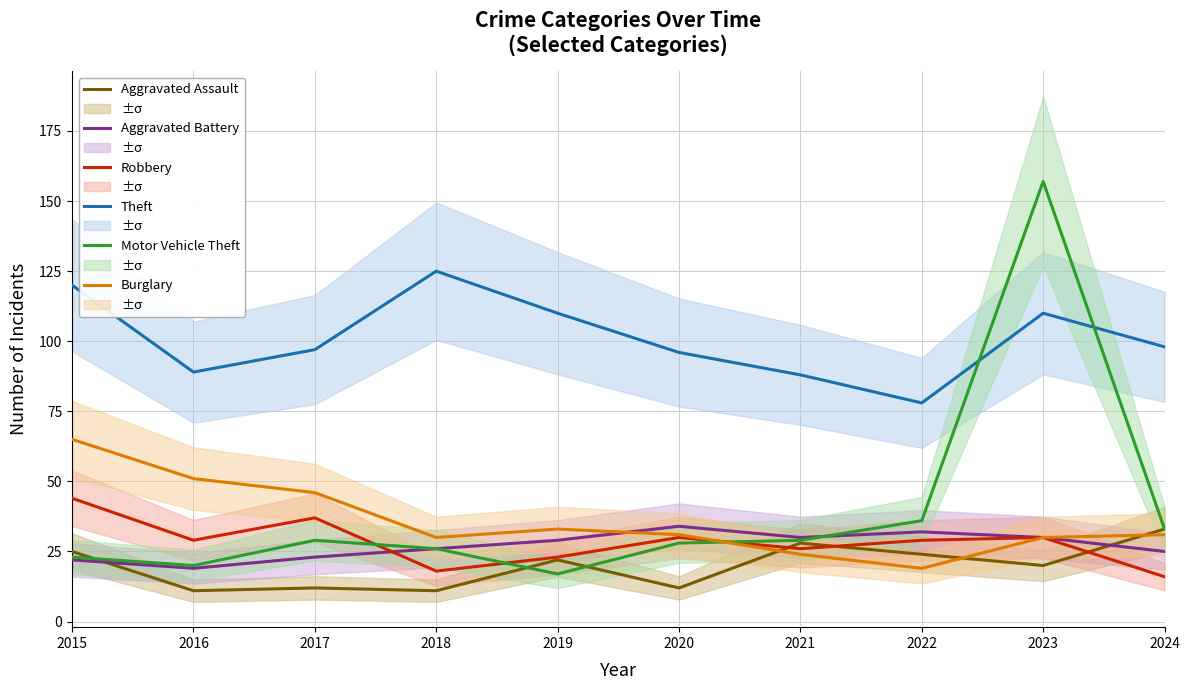

What is the value of the Burglary point at the 9th from the left?

30